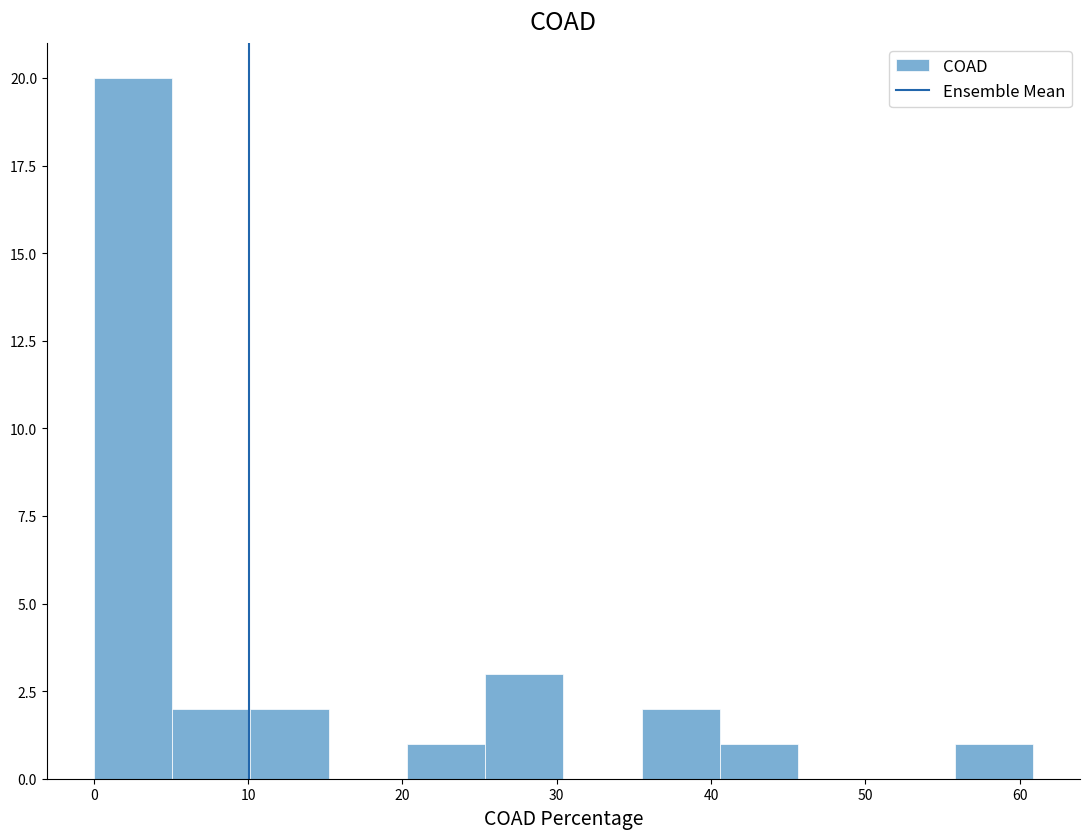

Reading left to right, list every bar in this chart as the range it spans on the x-axis followed by its height. Neither the bar edges nor the heights are printed on the chart, so give them approximately, as read against the axes.

0 to 5: 20
5 to 10: 2
10 to 15: 2
15 to 20: 0
20 to 25: 1
25 to 30: 3
30 to 36: 0
36 to 41: 2
41 to 46: 1
46 to 51: 0
51 to 56: 0
56 to 61: 1